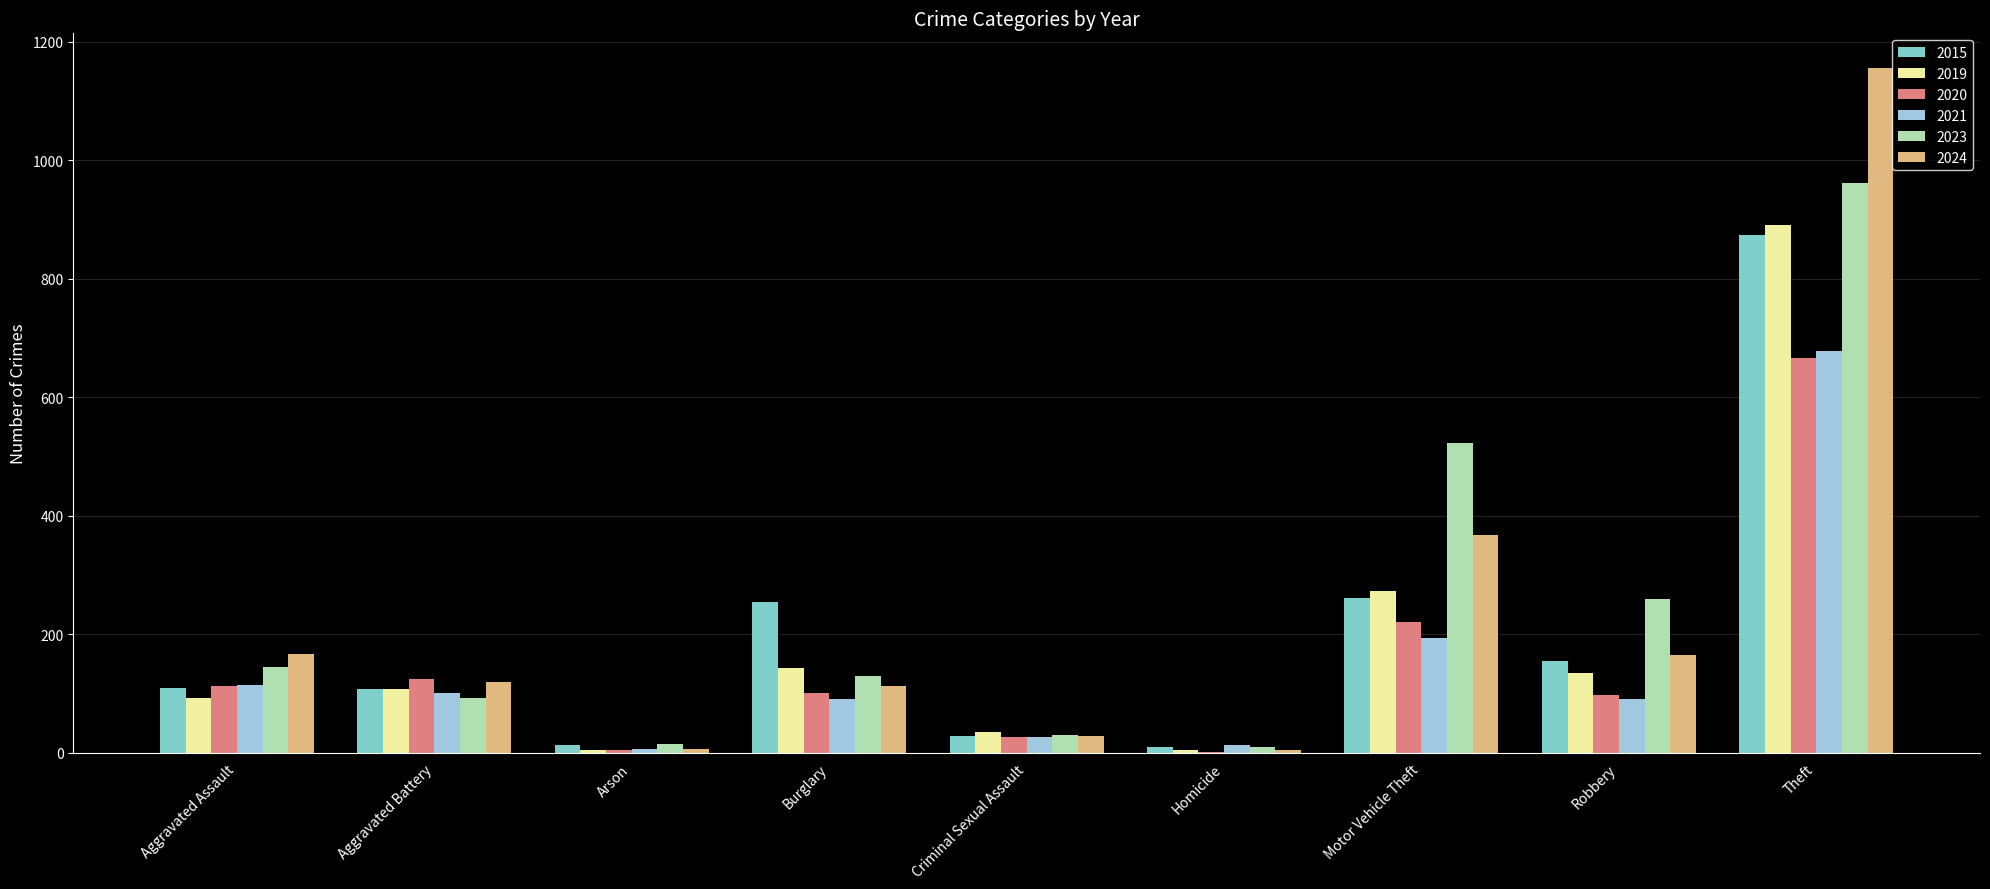

How many series are shown in this chart?

6